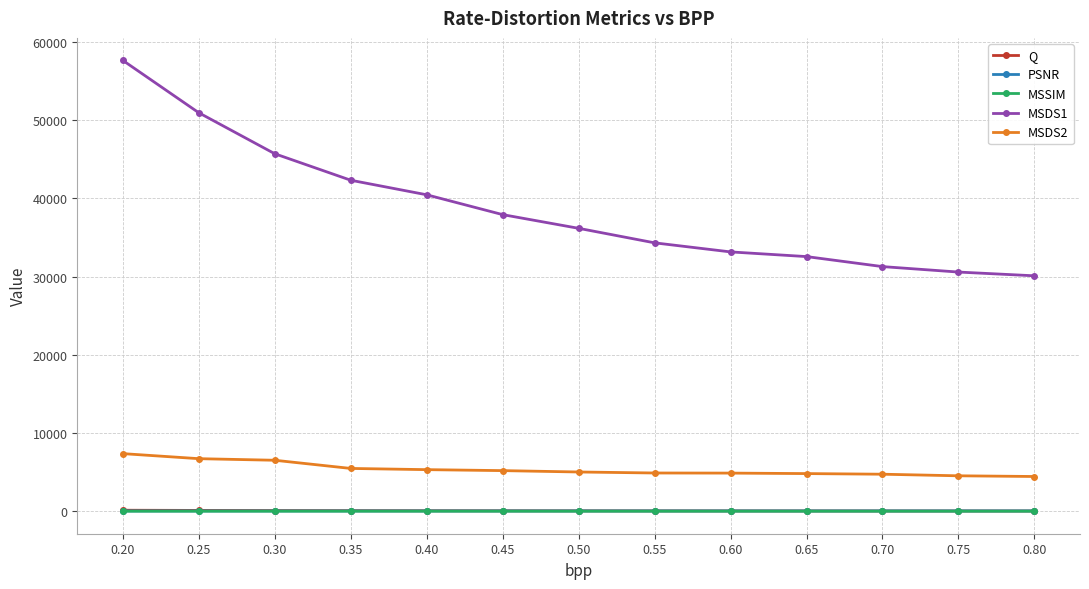

What is the value of the MSDS1 point at the 8th from the left?

34307.1